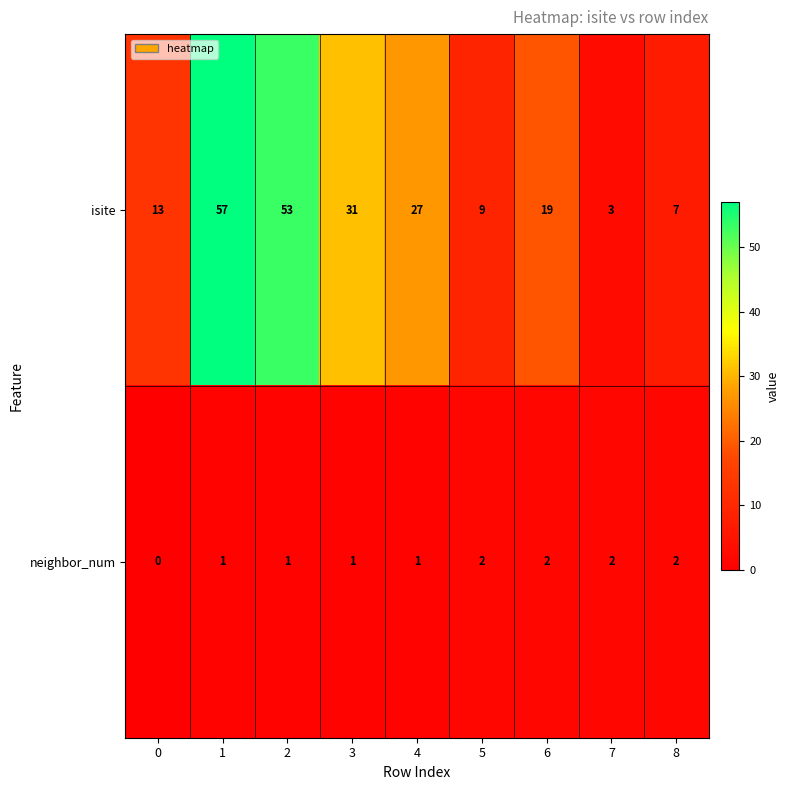

Which series has the largest total across all categories?

isite